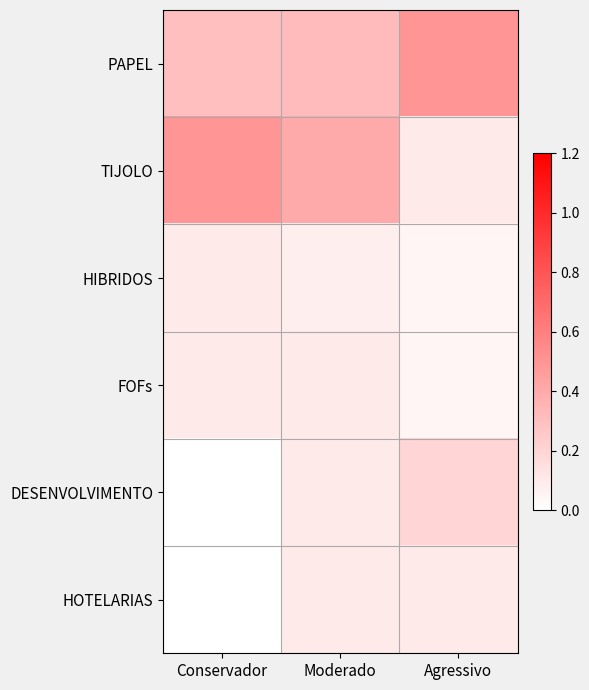

What is the maximum value shown in the chart?

0.5